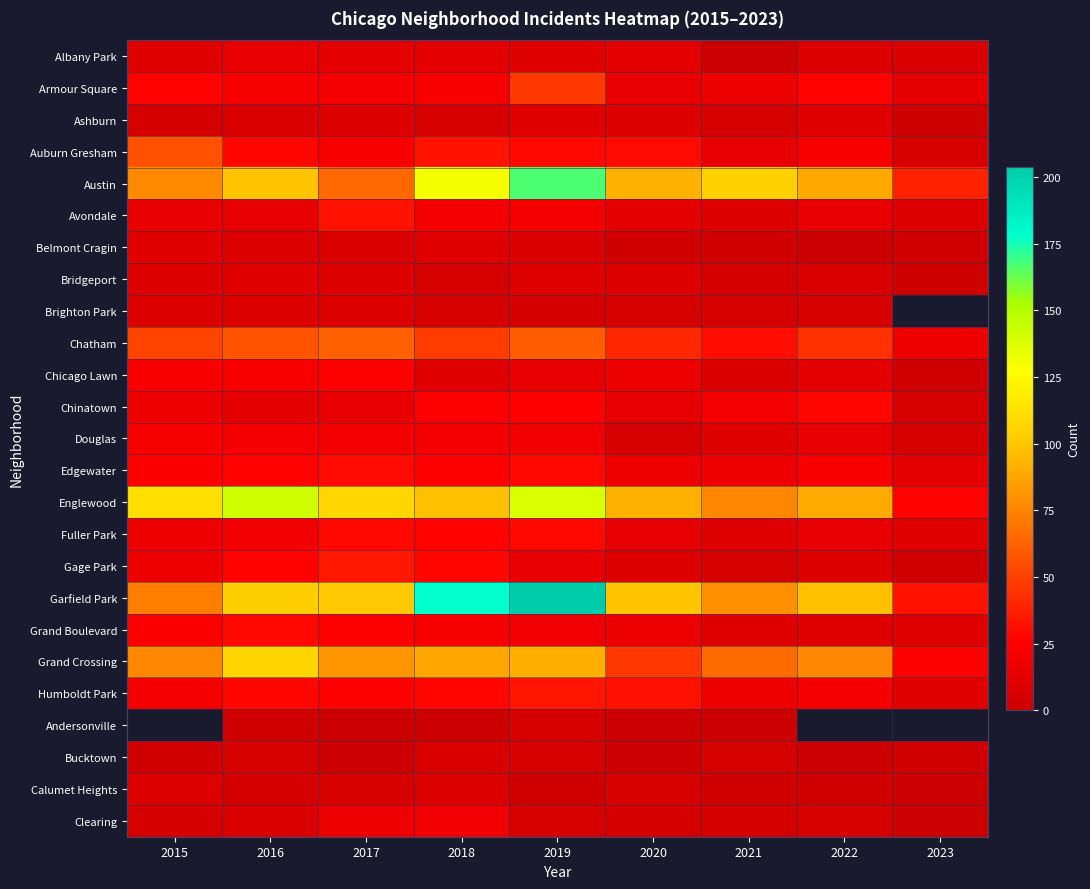

What is the difference between the maximum and minimum values in the Chatham series?

44.0